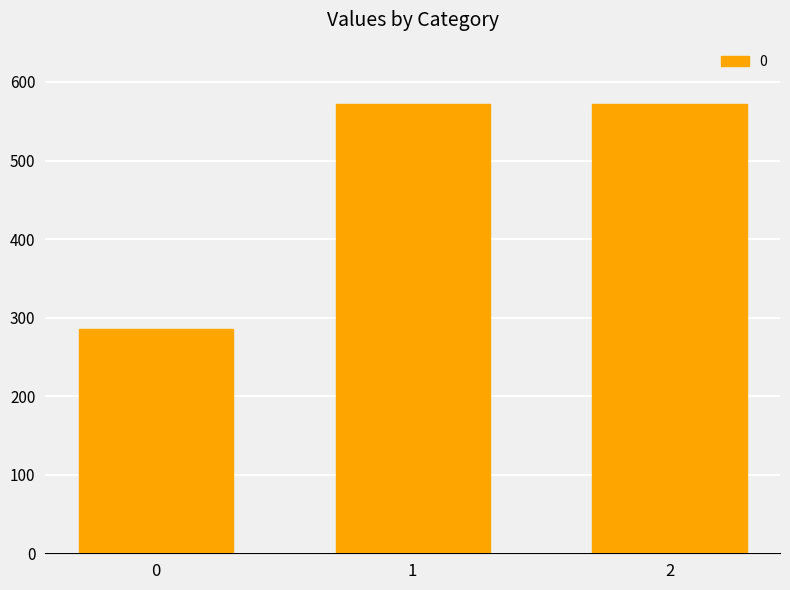

Count the number of values greater than 571.

2